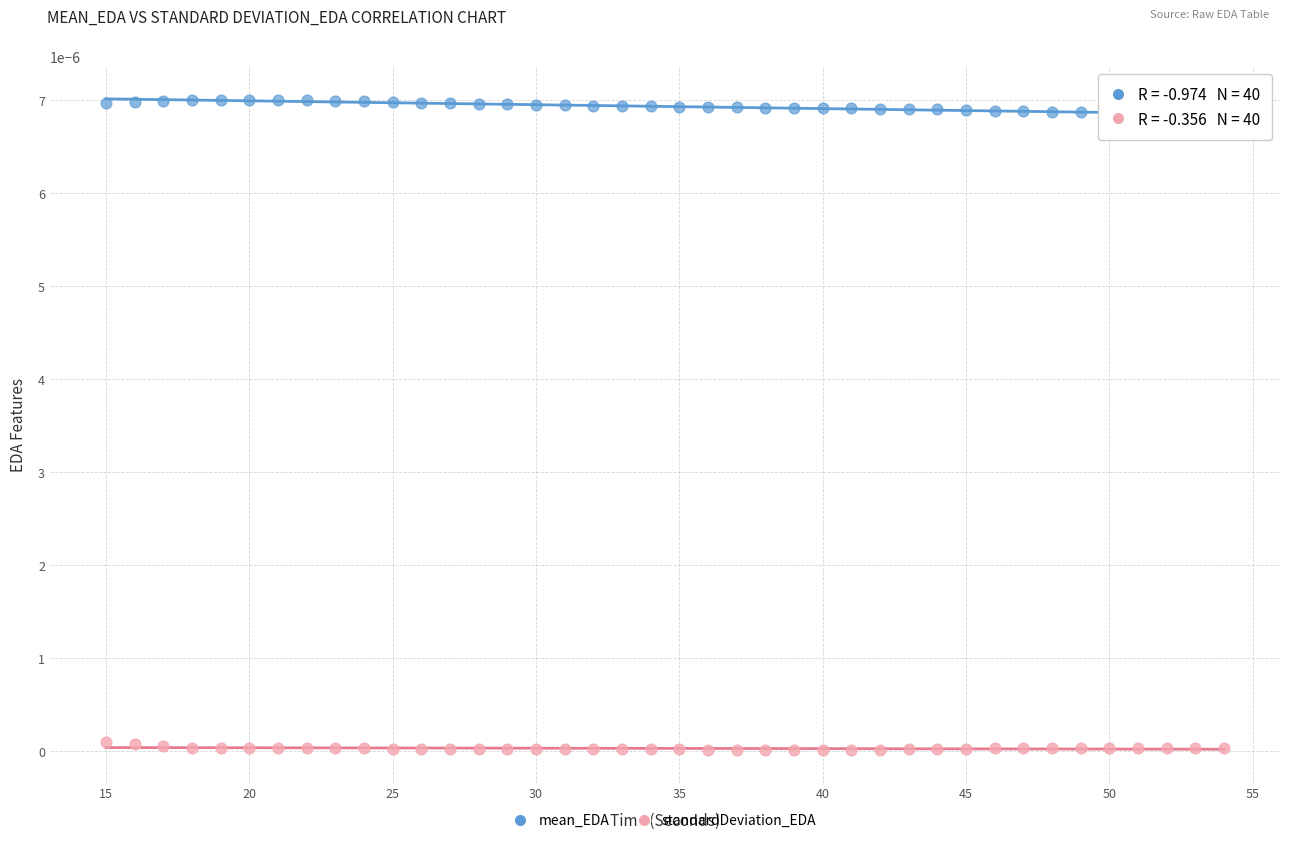

Which series contains the lowest Y value?

standardDeviation_EDA